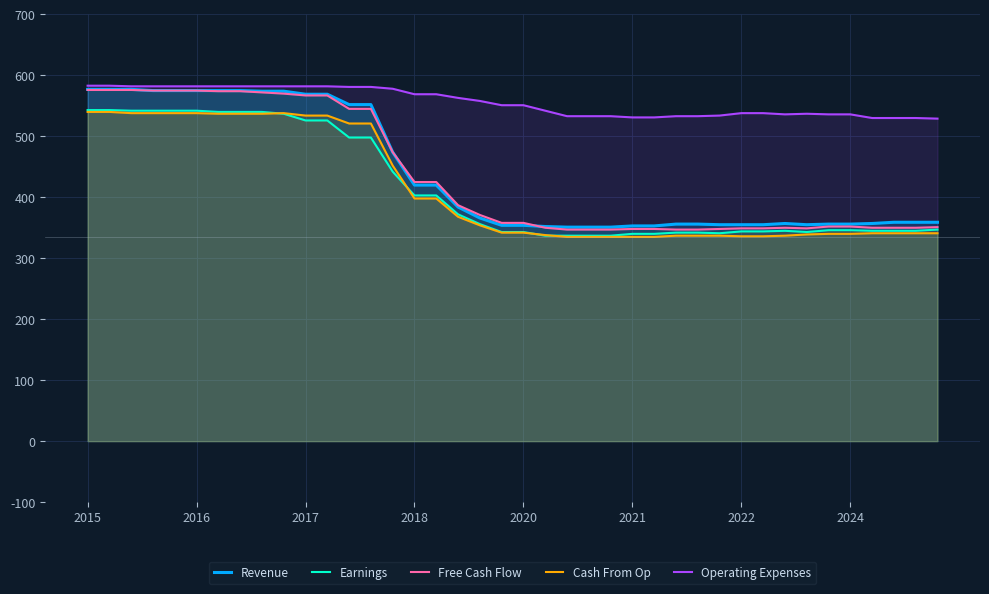

How many data points in Revenue are above 359?

19